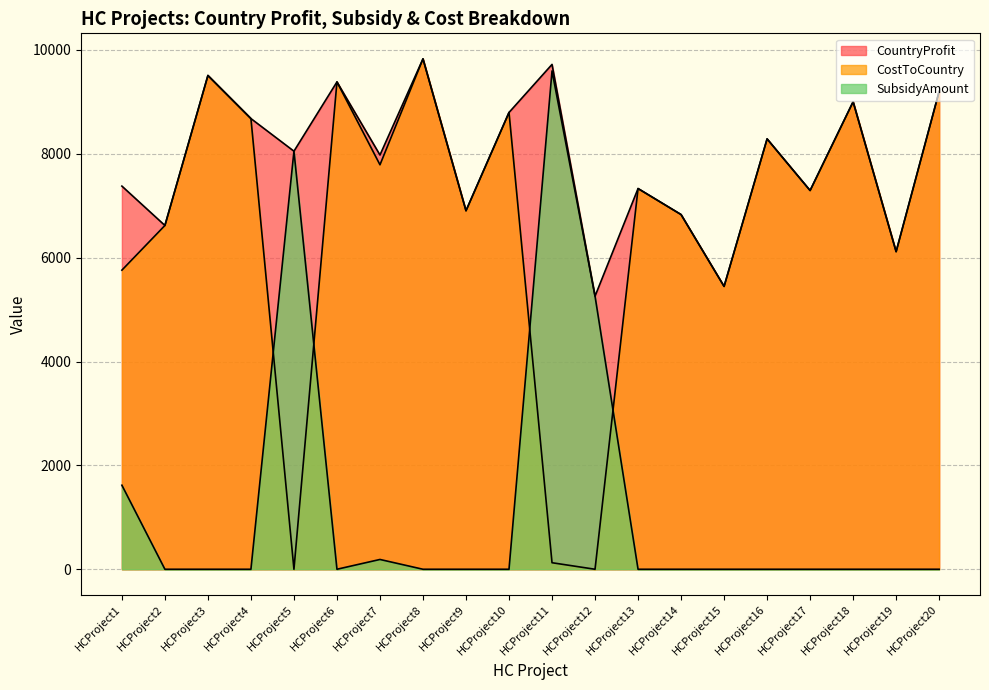

True or false: CountryProfit and SubsidyAmount intersect in this chart.

False